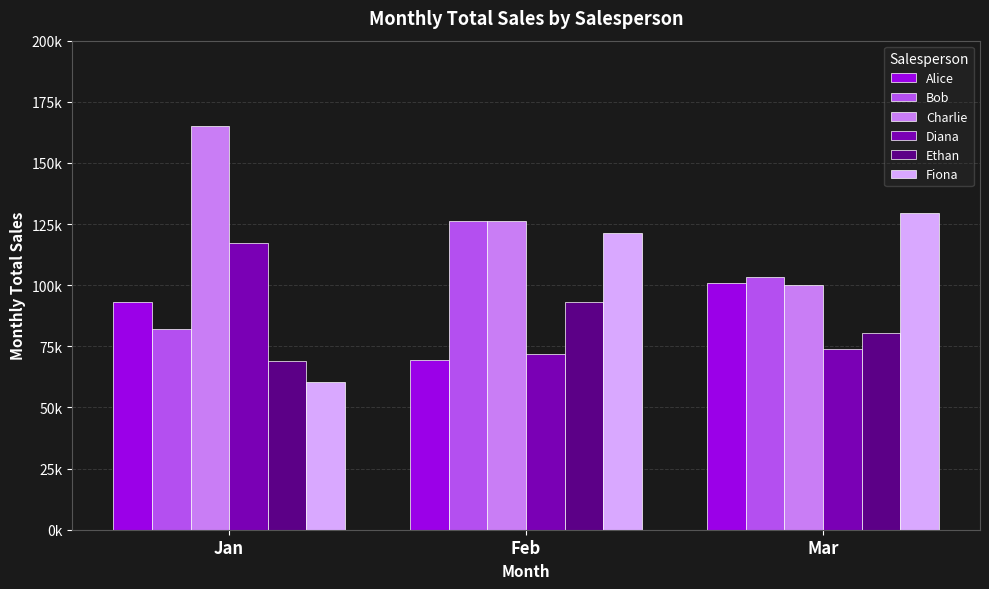

What are all the series names shown in the legend?

Alice, Bob, Charlie, Diana, Ethan, Fiona